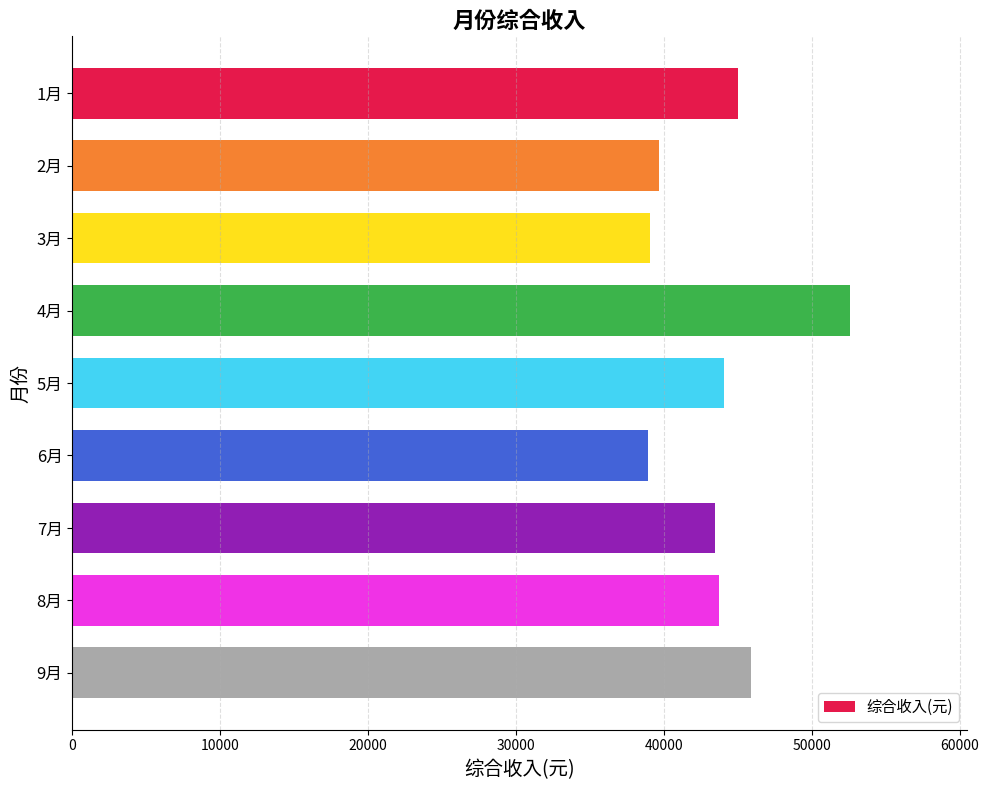

What is the difference between the maximum and minimum values?

13678.1